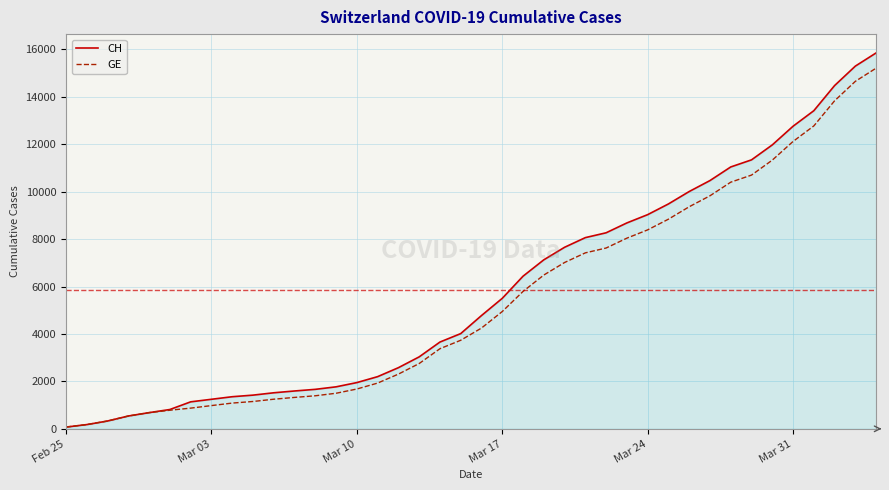

What is the highest value of the CH series?

15850